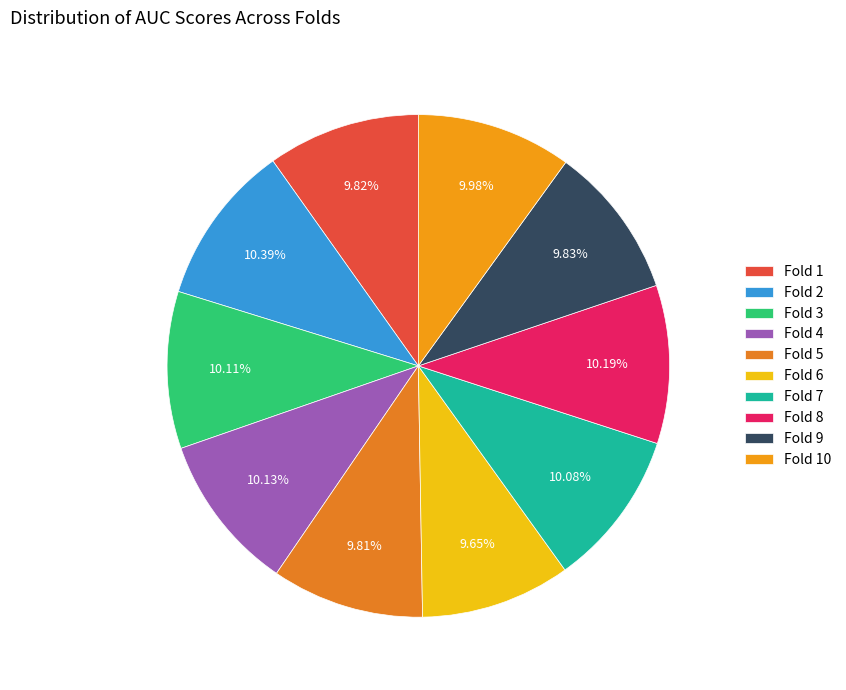

The Fold 5 slice represents 1% of the pie. True or false?

False